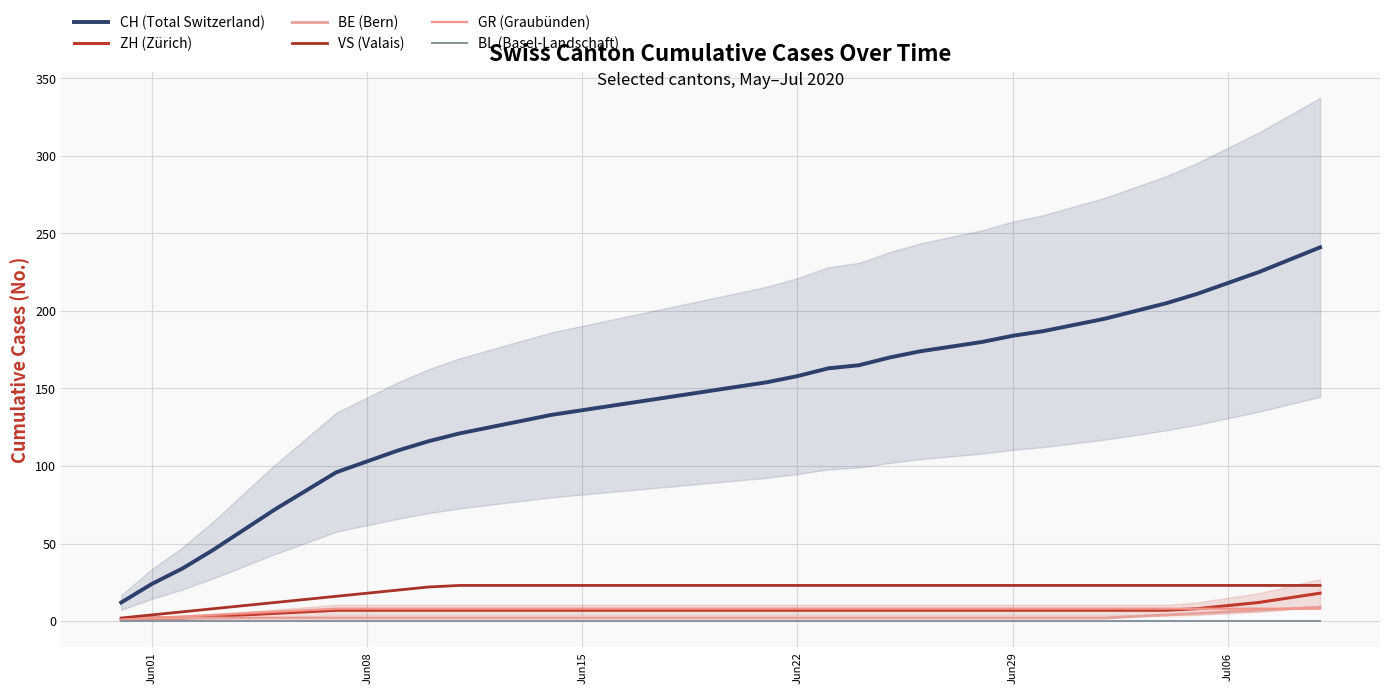

At which label is GR (Graubünden) closest to 4?

Jun22